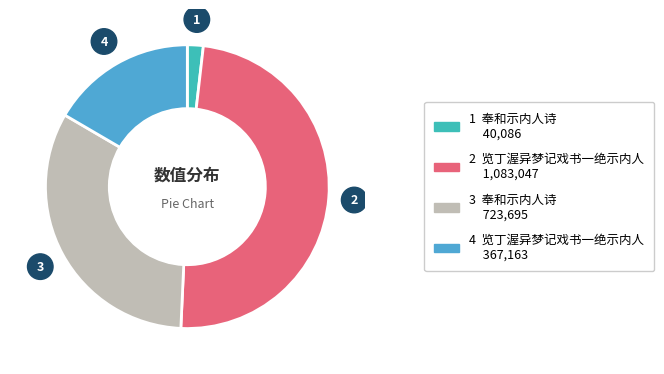

Is there any slice that represents more than half of the pie?

No